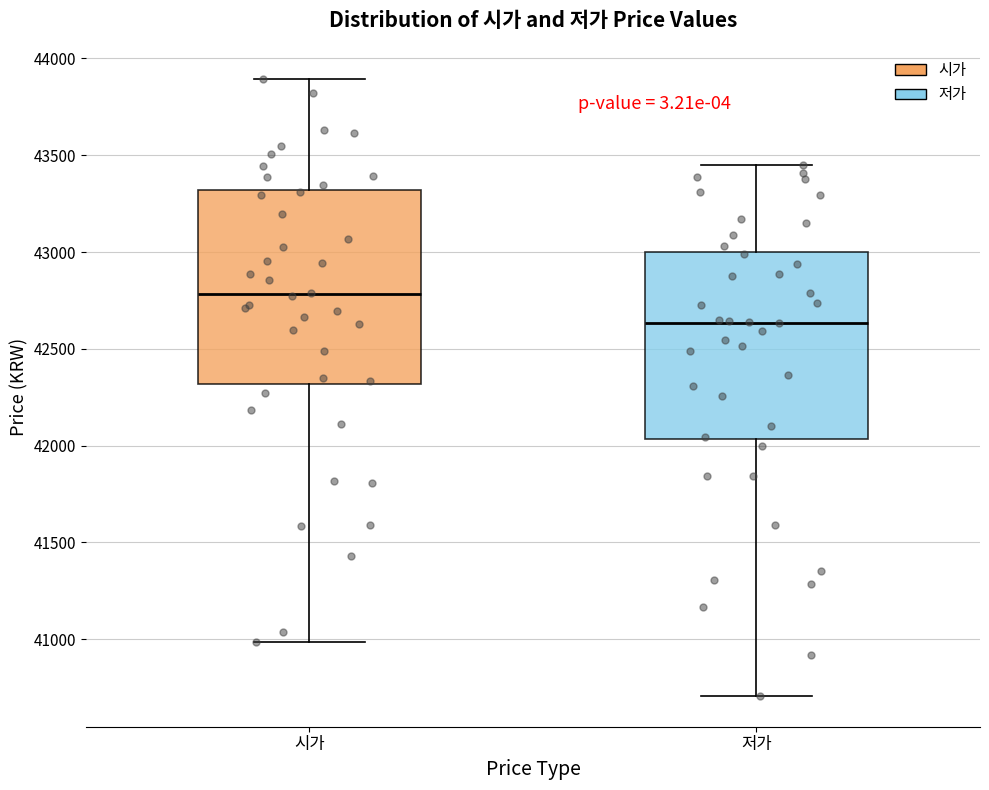

Reading left to right, transcribe this box plot: for each box, give where its median line is, the range the box spans, and where its two whiskers end, as read against the y-axis. The values are not printed on the chart, so give them approximately, as read against the axis.

시가: median 42800, box 42300 to 43300, whiskers 41000 to 43900
저가: median 42650, box 42050 to 43000, whiskers 40700 to 43450